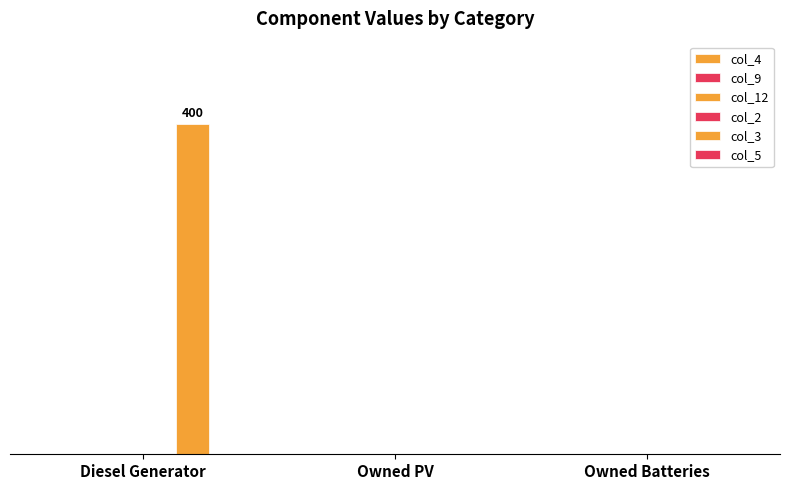

Which has a higher value, Owned Batteries or Owned PV?

Owned Batteries